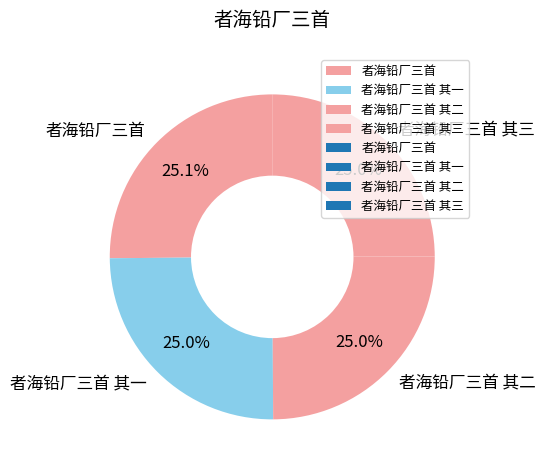

To the nearest percent, what portion does 者海铅厂三首 其二 represent?

25%